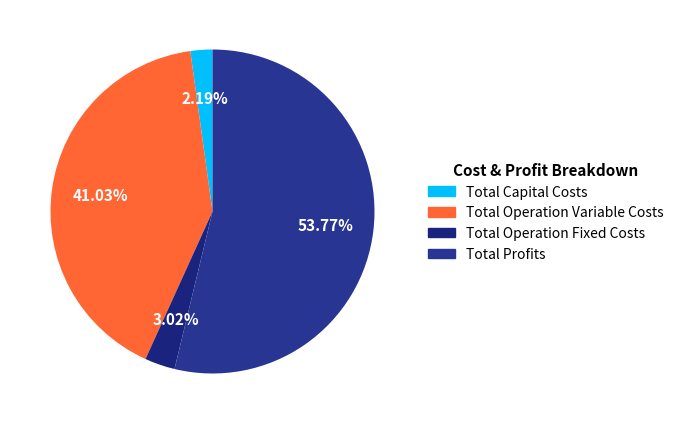

What percentage is the Total Operation Variable Costs slice, to the nearest percent?

41%